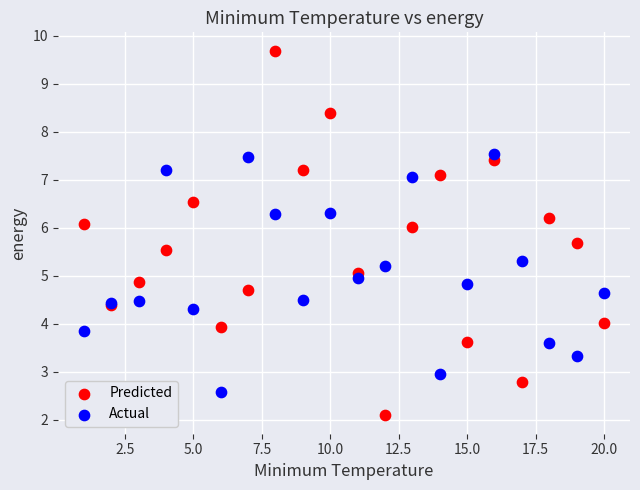

Which series has the largest Y range (max minus min)?

Predicted